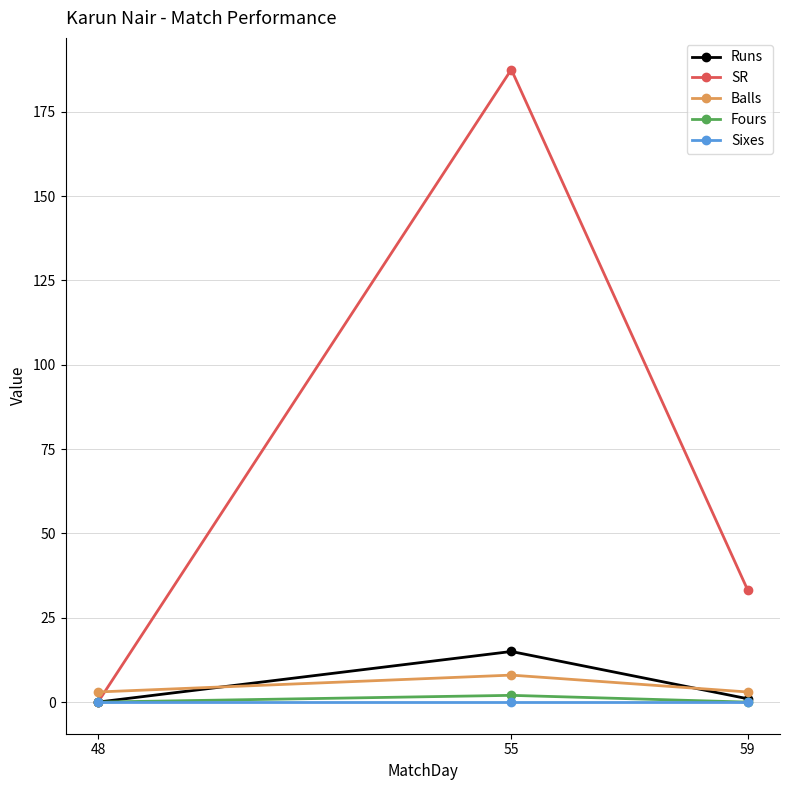

List the labels in order of SR value, smallest first.

48, 59, 55